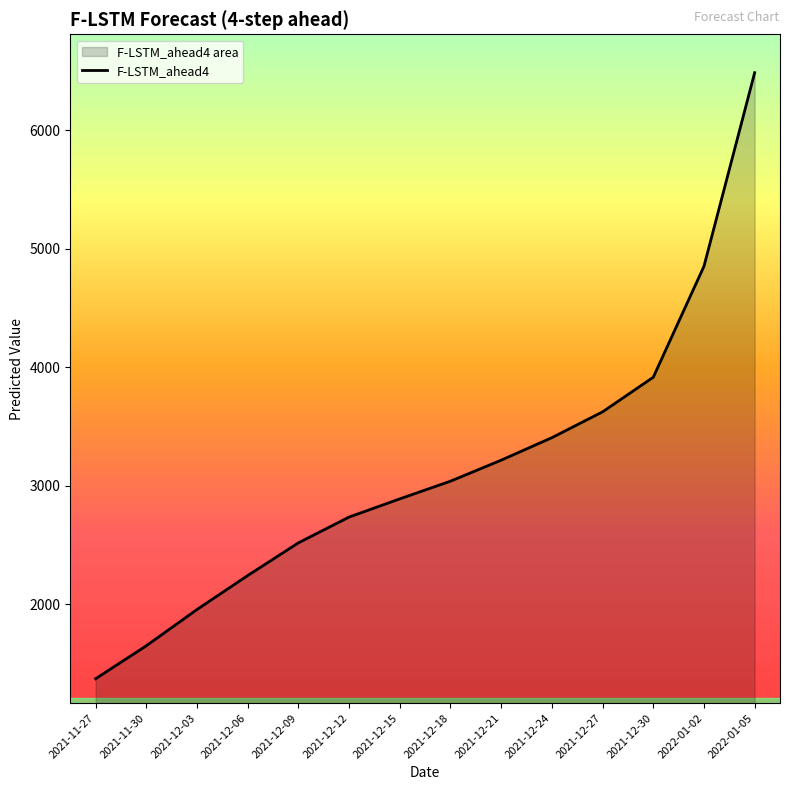

The chart shows a value of 4982.1 at 2021-12-24. True or false?

False